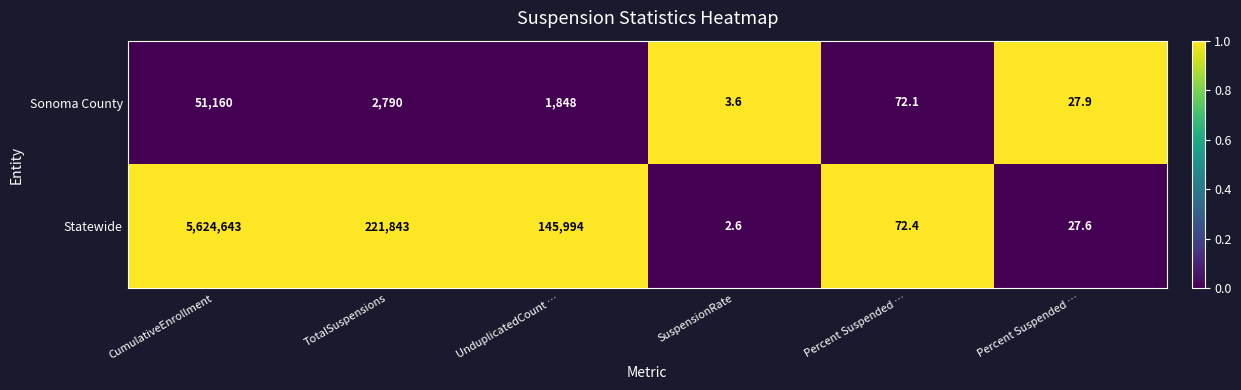

At which category is the sum across all series the highest?

CumulativeEnrollment